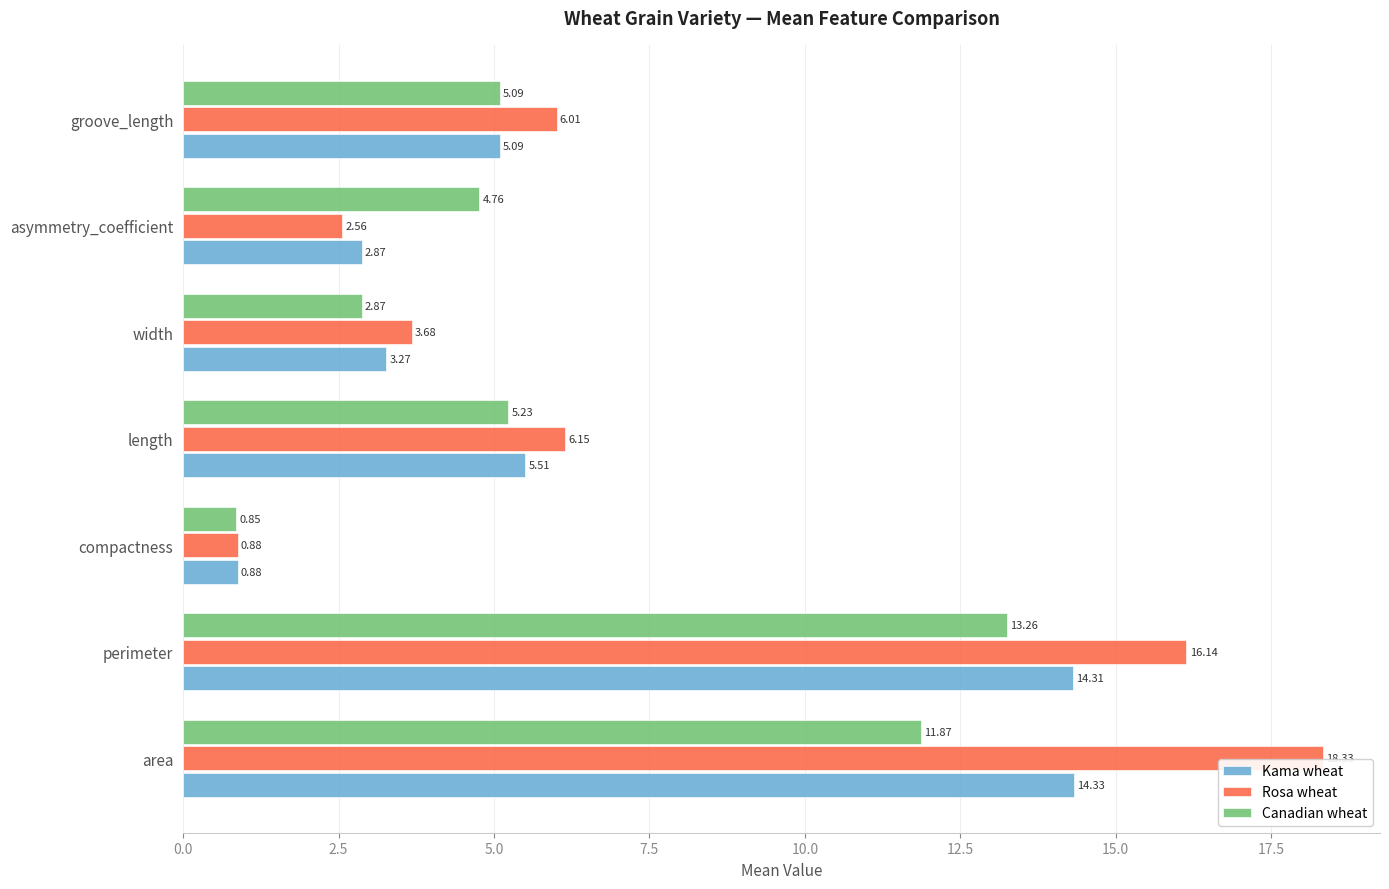

Between area and width, which series saw the biggest shift?

Rosa wheat